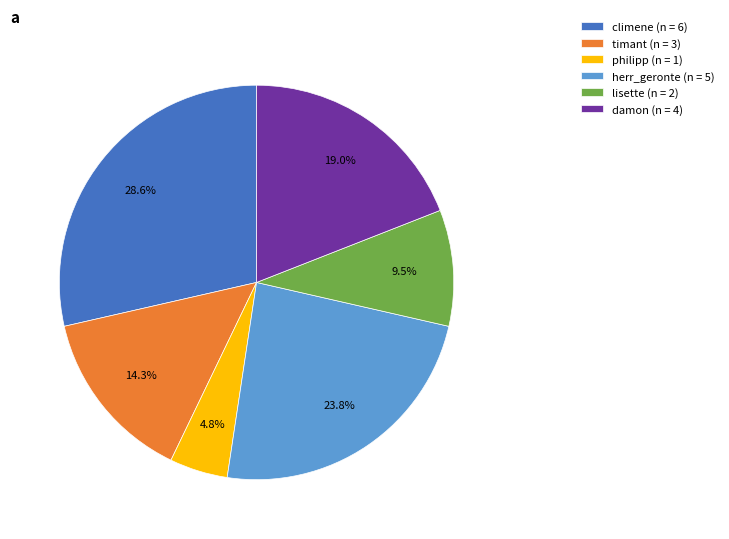

Which has a higher value, timant (n = 3) or climene (n = 6)?

climene (n = 6)